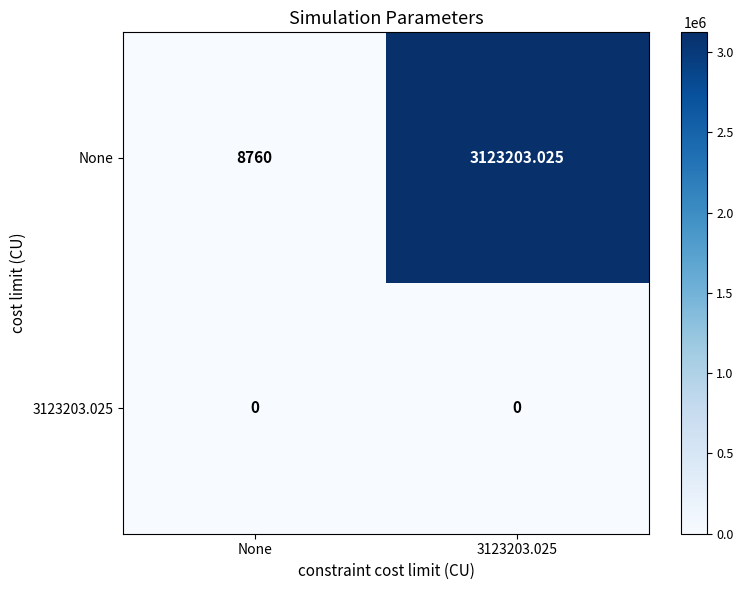

Which series has the widest spread of values?

None